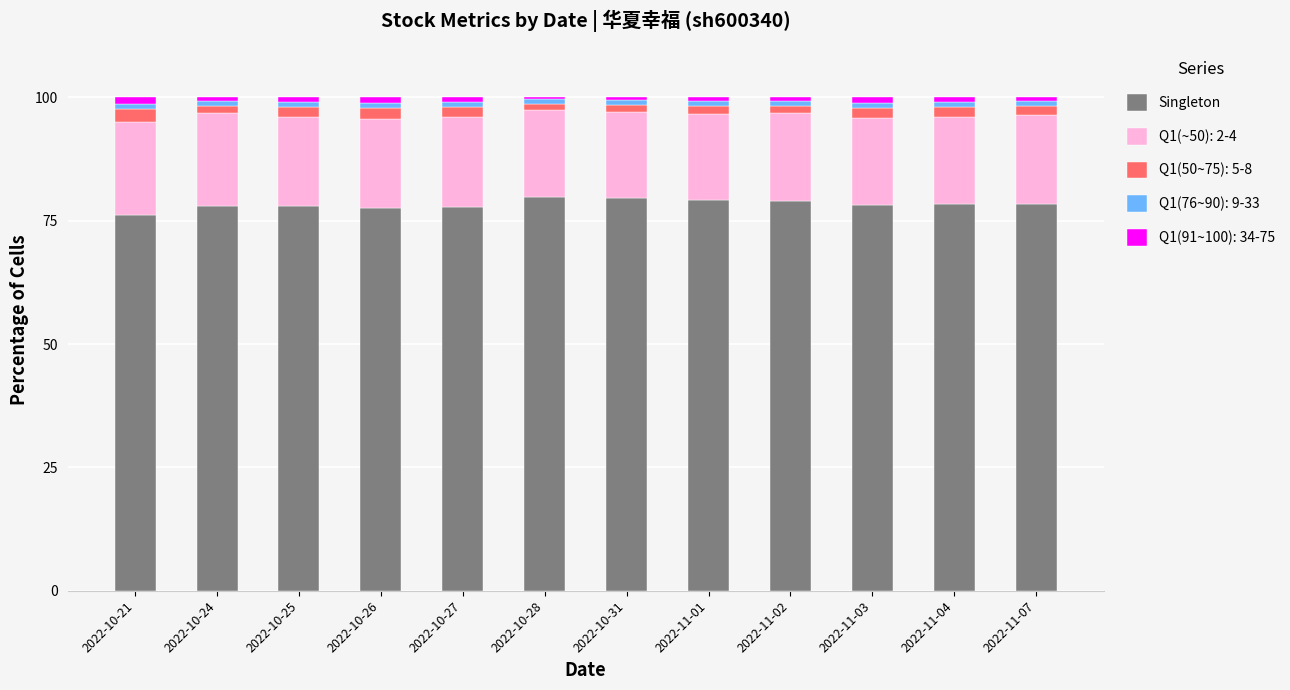

What is the highest value of the Singleton series?

79.8